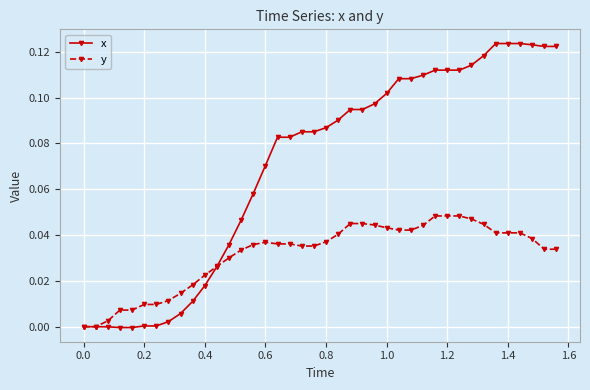

Which series has the largest total across all categories?

x